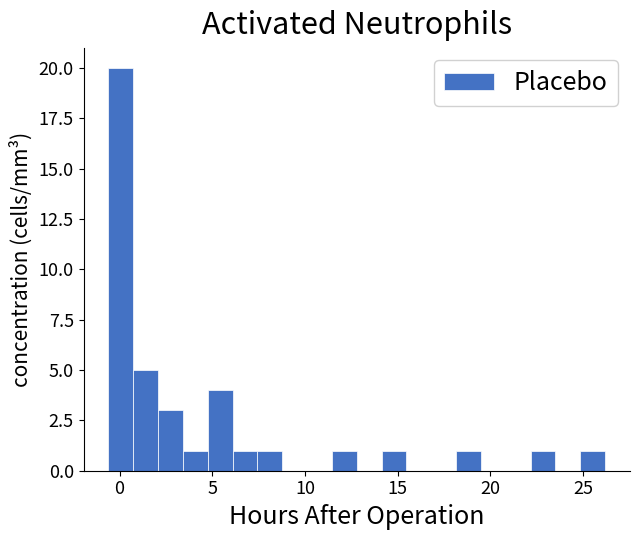

Around what value on the x-axis is the tallest bar? Give the approximate position of its centre, as read against the axis.

0.0